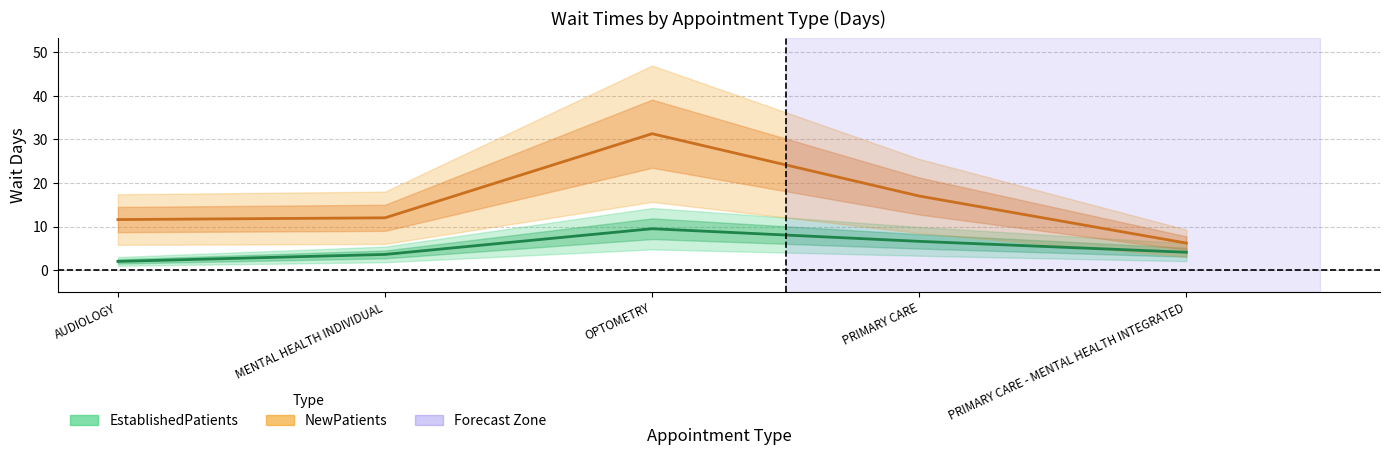

Is the value of EstablishedPatients at AUDIOLOGY greater than the value of NewPatients at PRIMARY CARE?

No